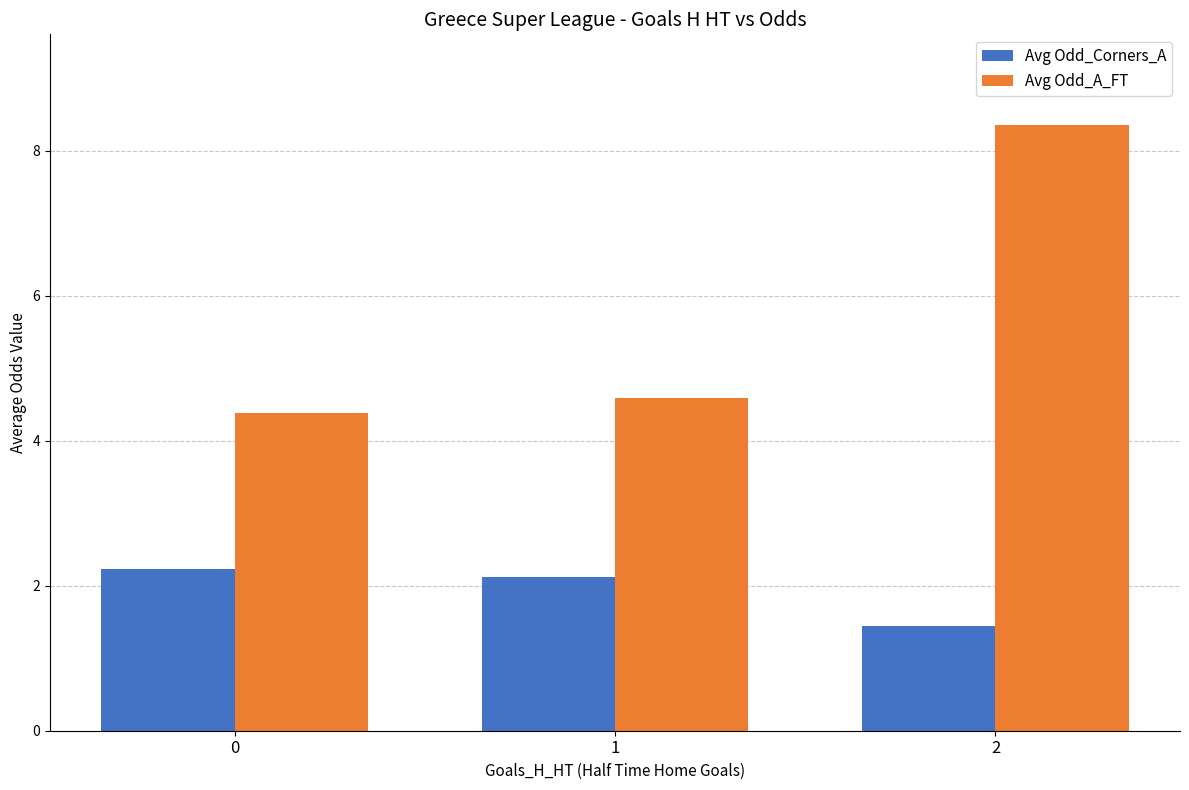

List the series in order of their peak value, lowest first.

Avg Odd_Corners_A, Avg Odd_A_FT